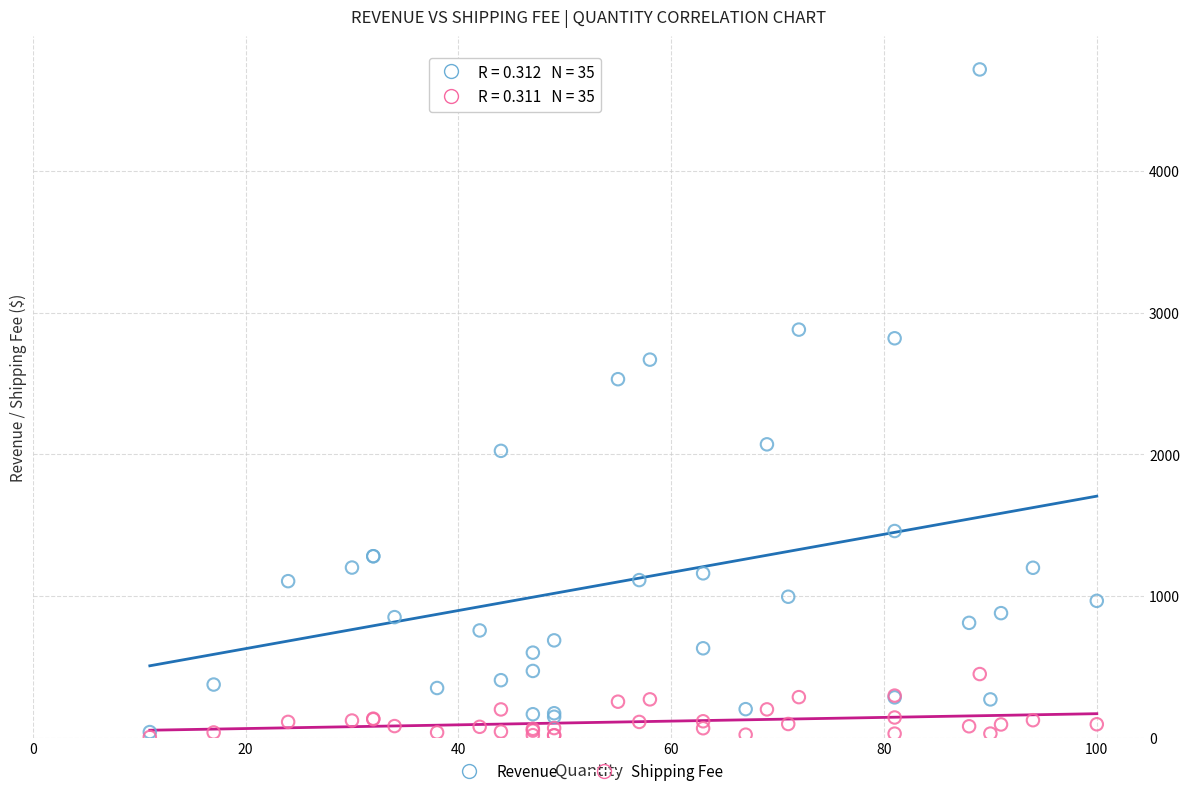

Across all series, what Y value is closest to 2360?

2530.0